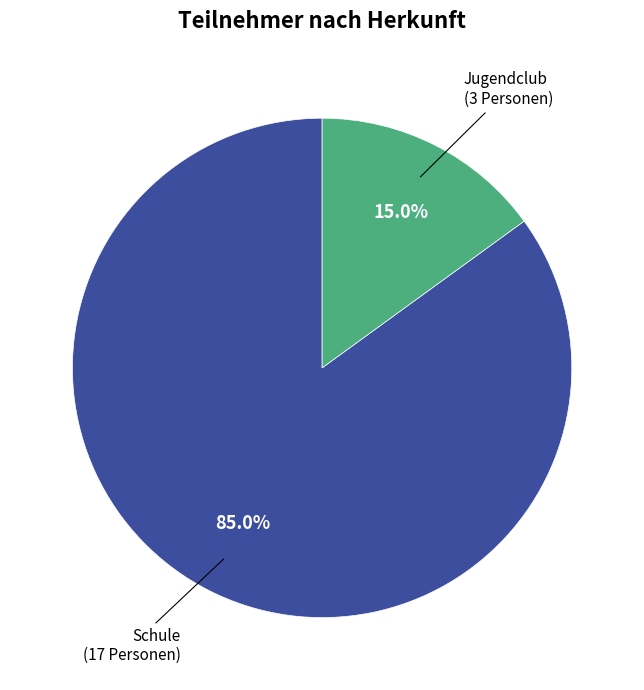

The Schule slice represents 97% of the pie. True or false?

False